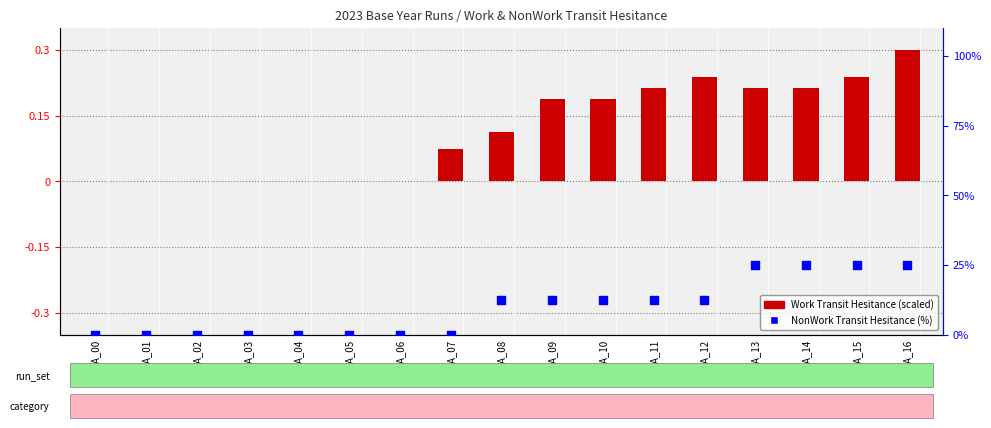

Is the value of Work Transit Hesitance (scaled) at IPA_07 greater than the value of NonWork Transit Hesitance (%) at IPA_07?

Yes